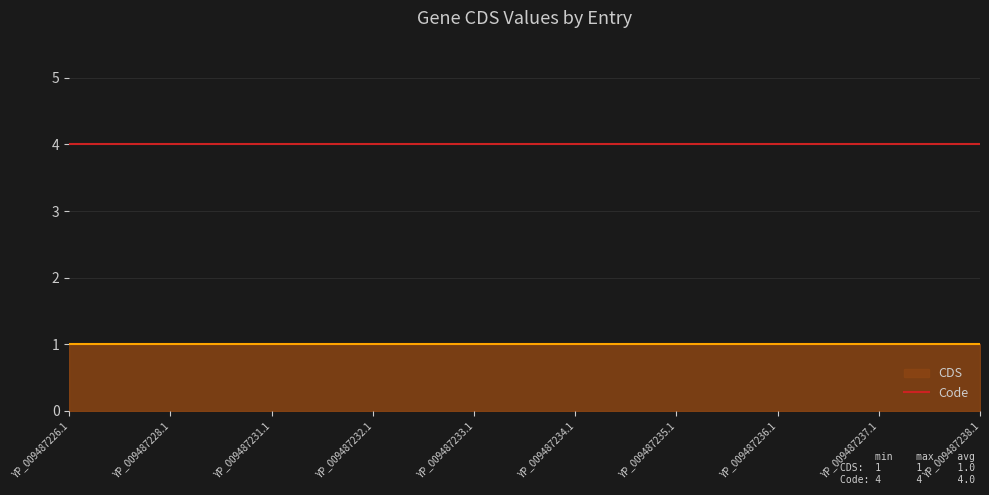

What are all the series names shown in the legend?

CDS, Code